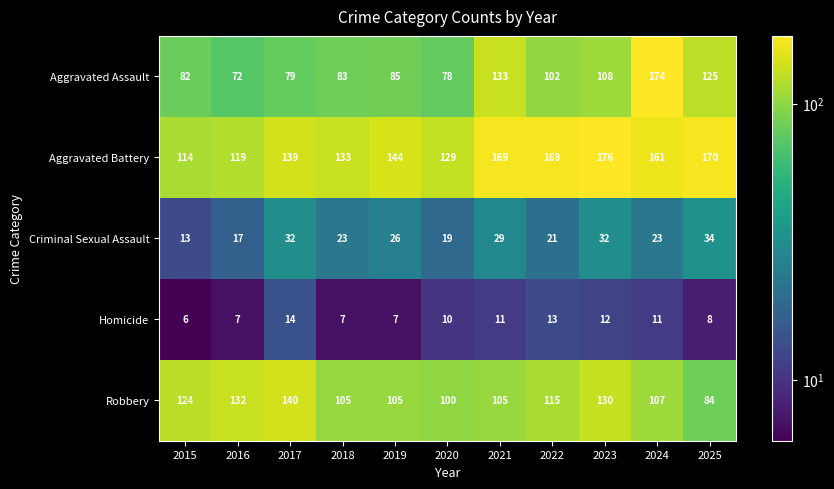

At which label does Criminal Sexual Assault reach its peak?

2025